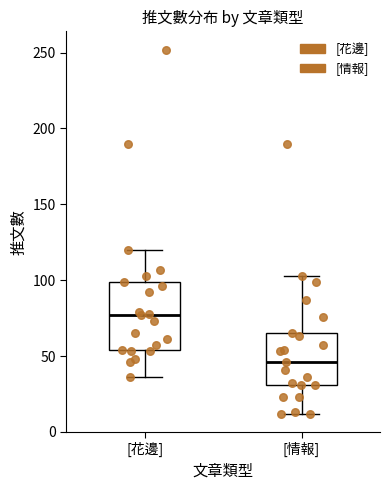

Which box is the tallest, from its lower edge to its upper edge?

[花邊]